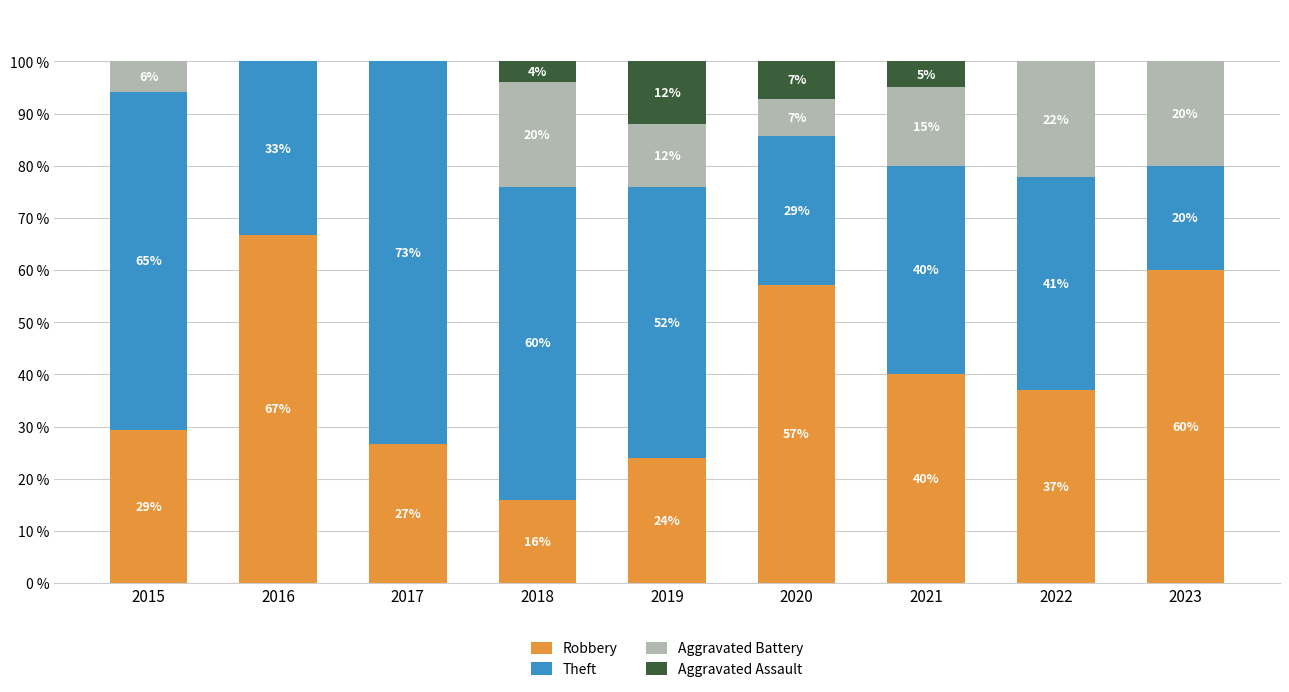

How many data points in Robbery are above 37?

5